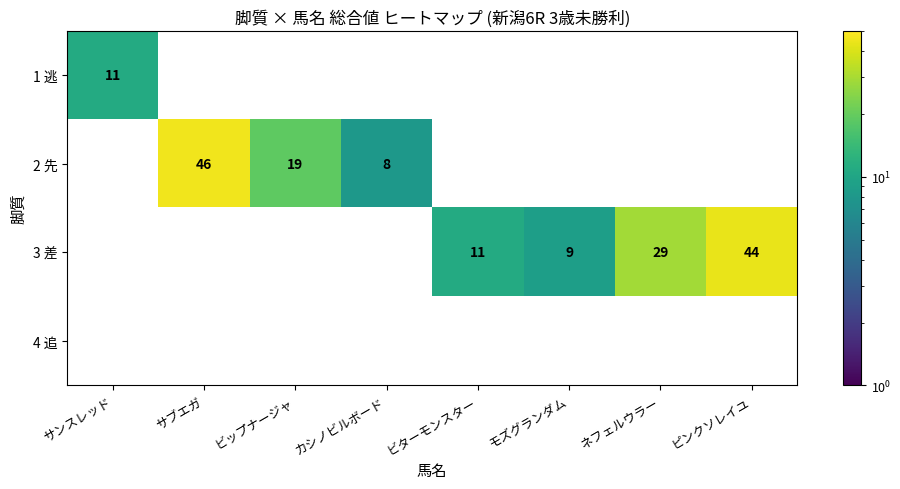

How many series are shown in this chart?

4